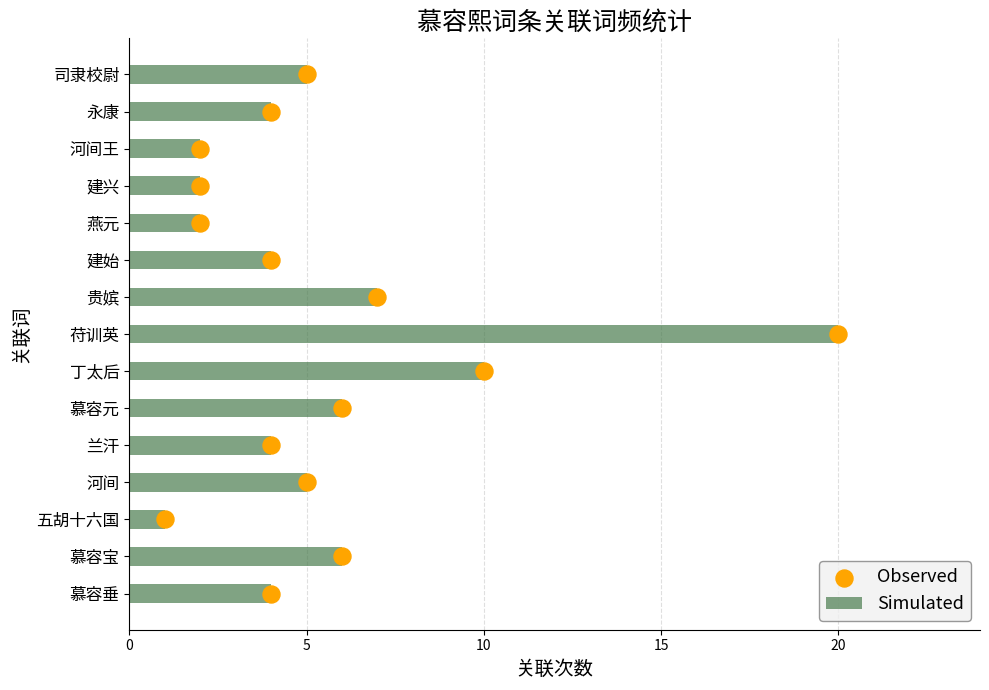

Which series has the largest Y range (max minus min)?

Simulated